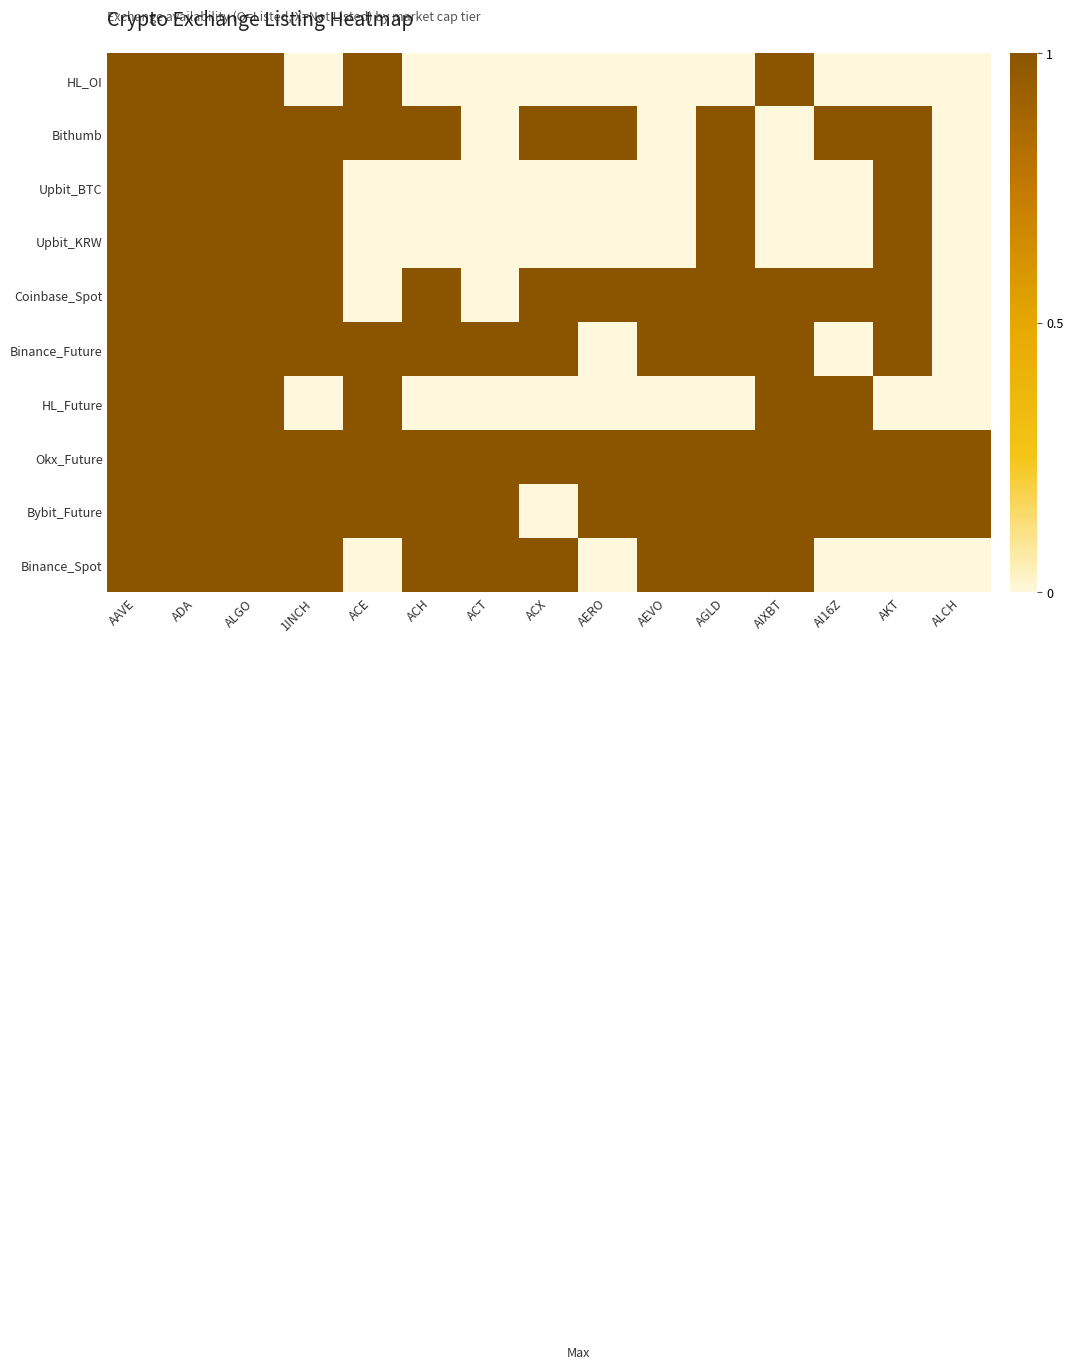

What is the difference between the highest and lowest values at ACH?

1